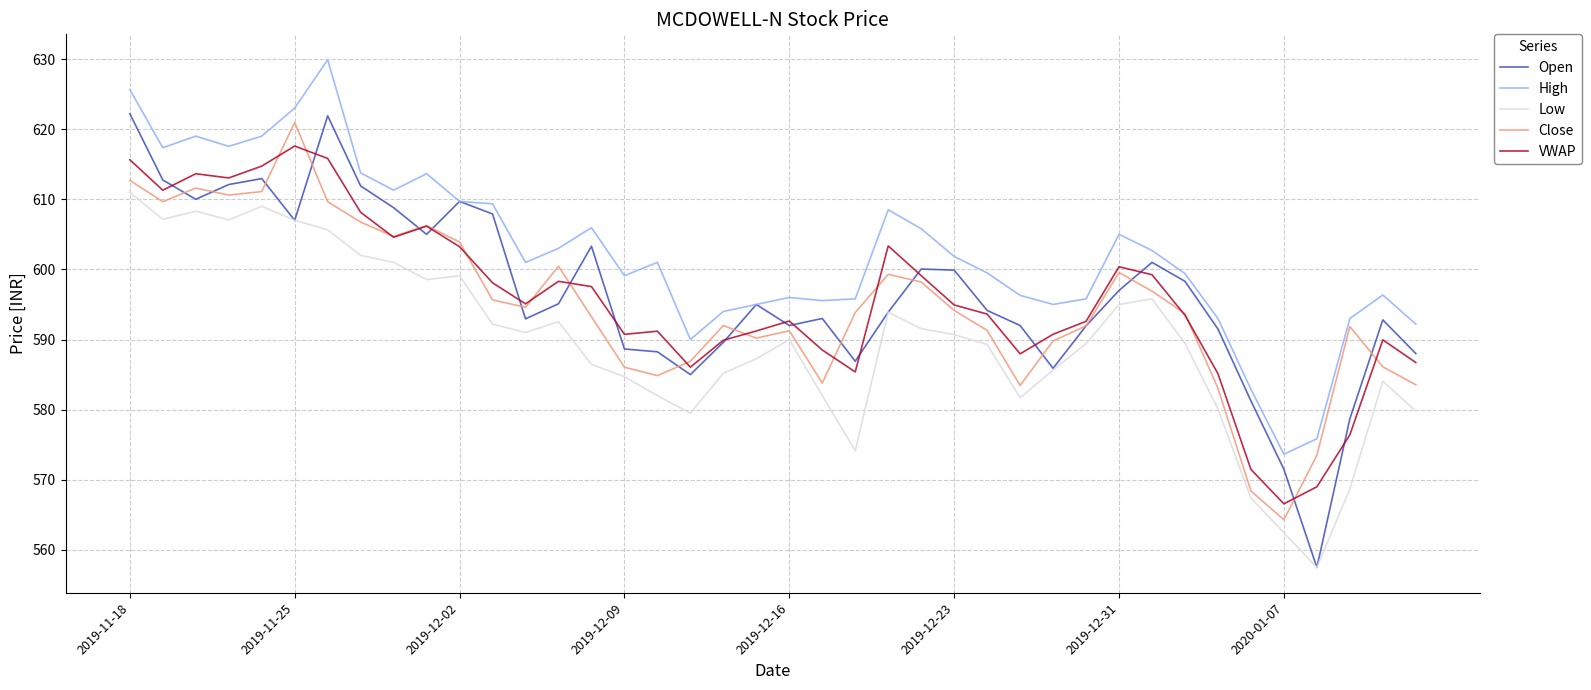

Which series has the largest range (max minus min)?

Open